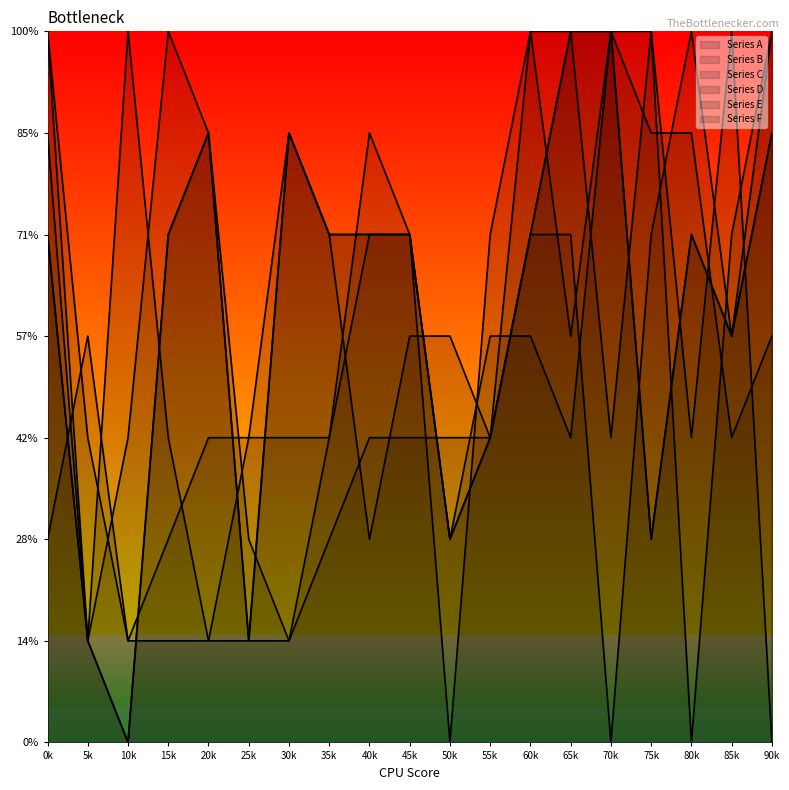

What is the sum of the Series A values at 45k and 20k?

11